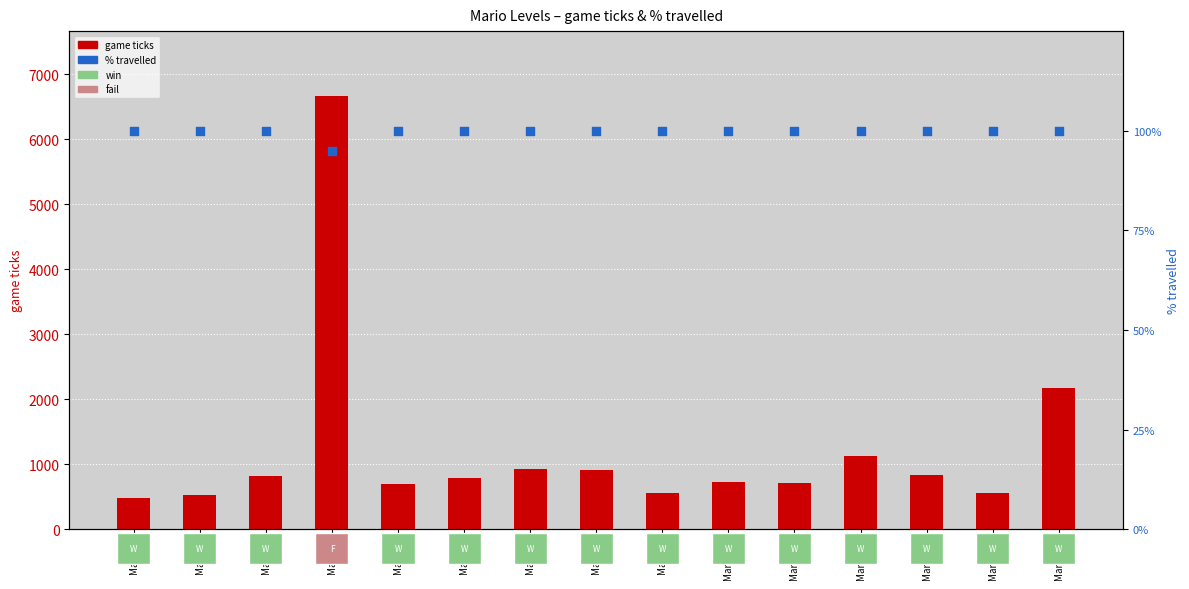

Which series reaches the maximum Y coordinate?

game ticks